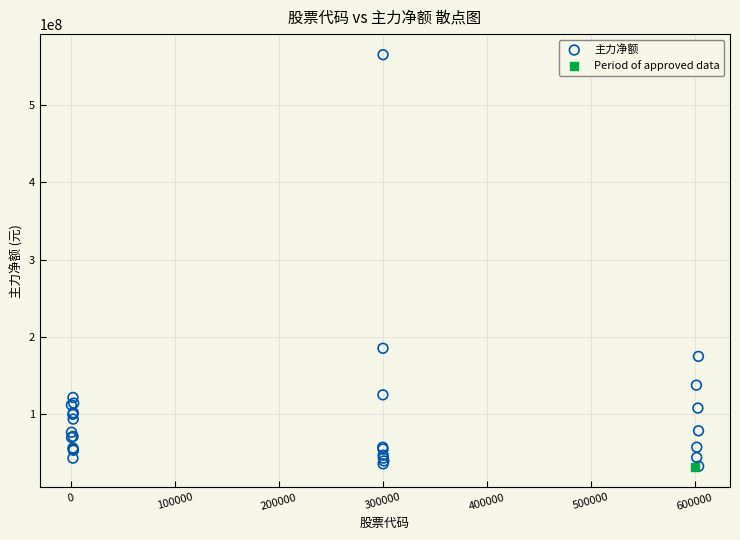

What are all the series names shown in the legend?

主力净额, Period of approved data